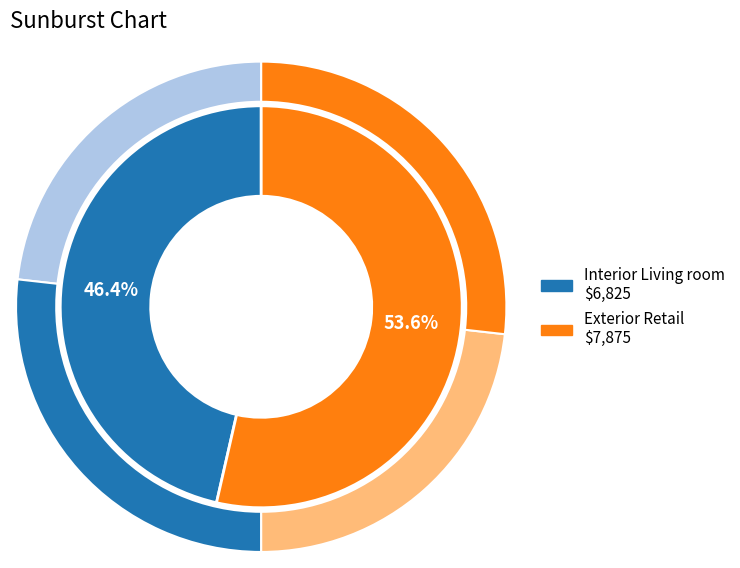

Between Exterior Retail and Interior Living room, which is larger?

Exterior Retail